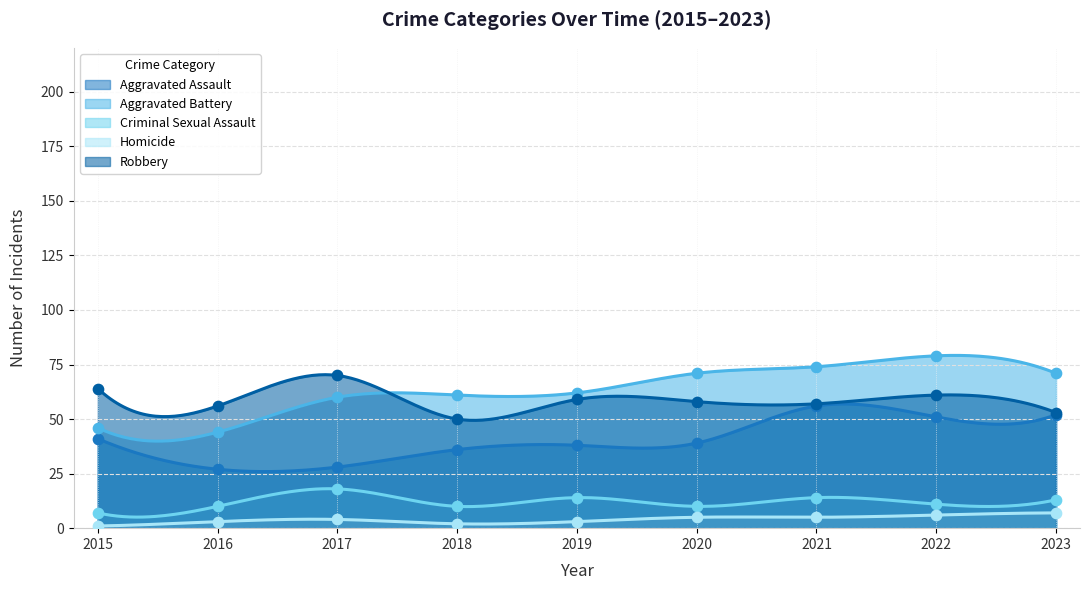

Which series has the largest Y range (max minus min)?

Aggravated Battery